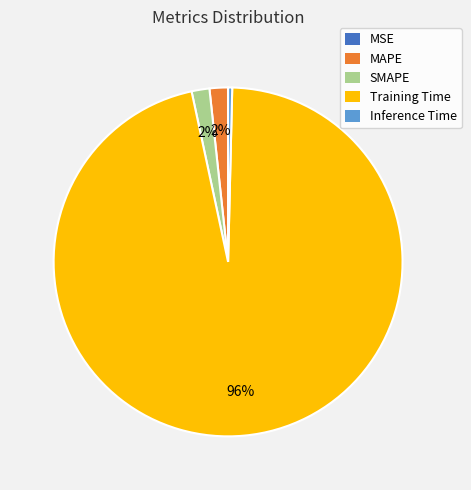

Which category has the biggest portion of the pie?

Training Time